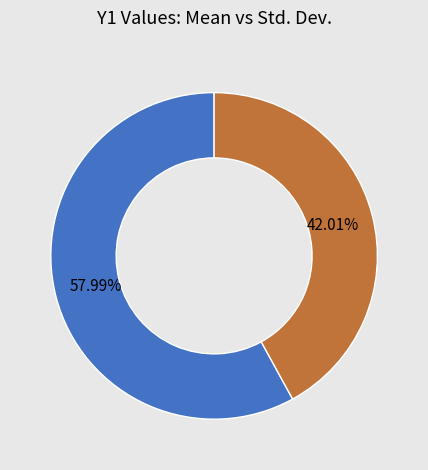

Which slice is the largest?

Mean